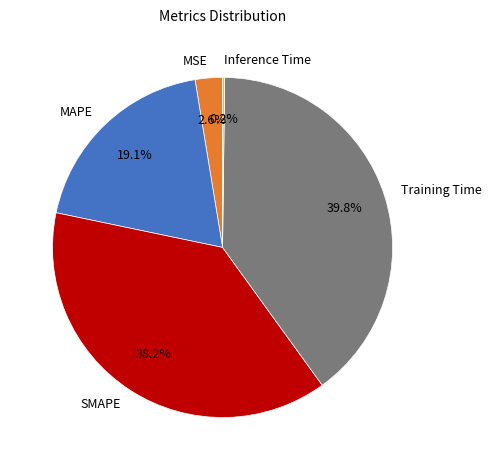

Which has a higher value, MAPE or MSE?

MAPE